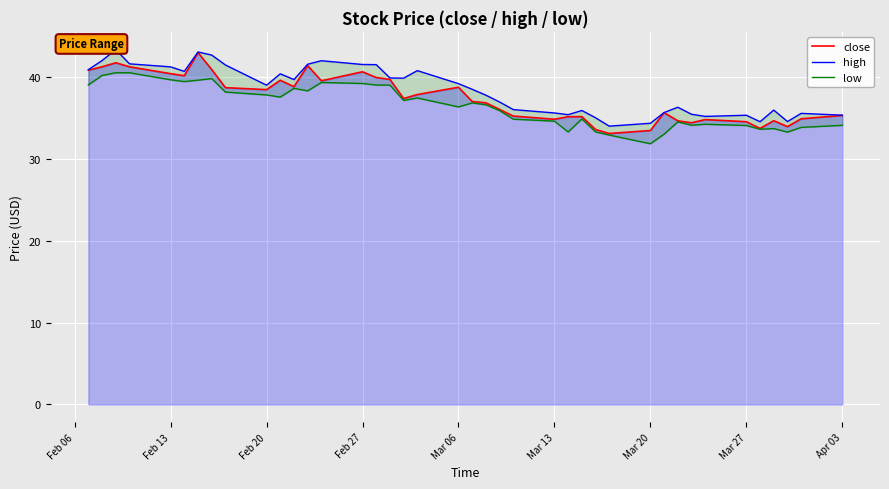

The close series shows 40.6 at Feb 27. True or false?

True